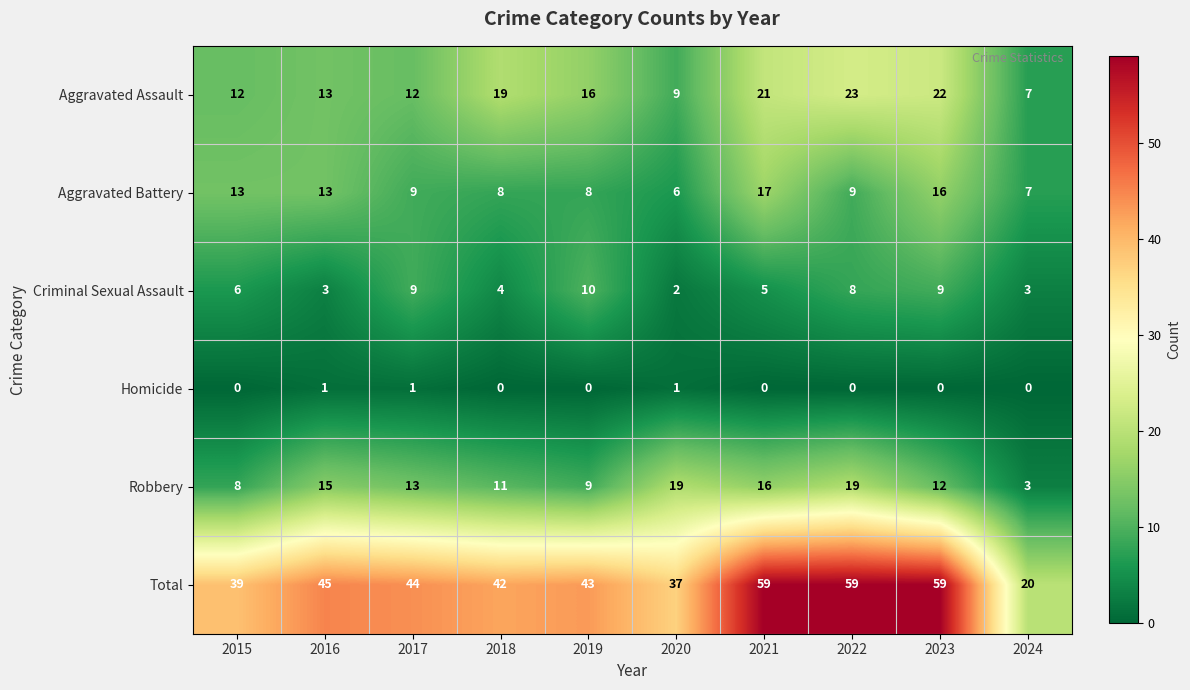

True or false: Aggravated Battery has a value of 8 at 2019.

True